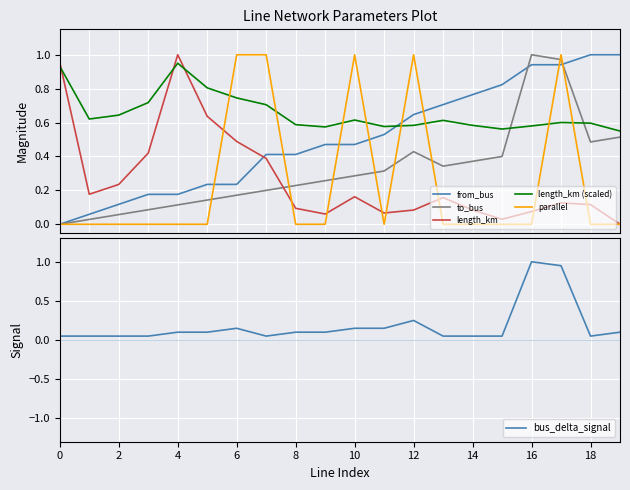

What is the difference between the highest and lowest values at 15?

0.8